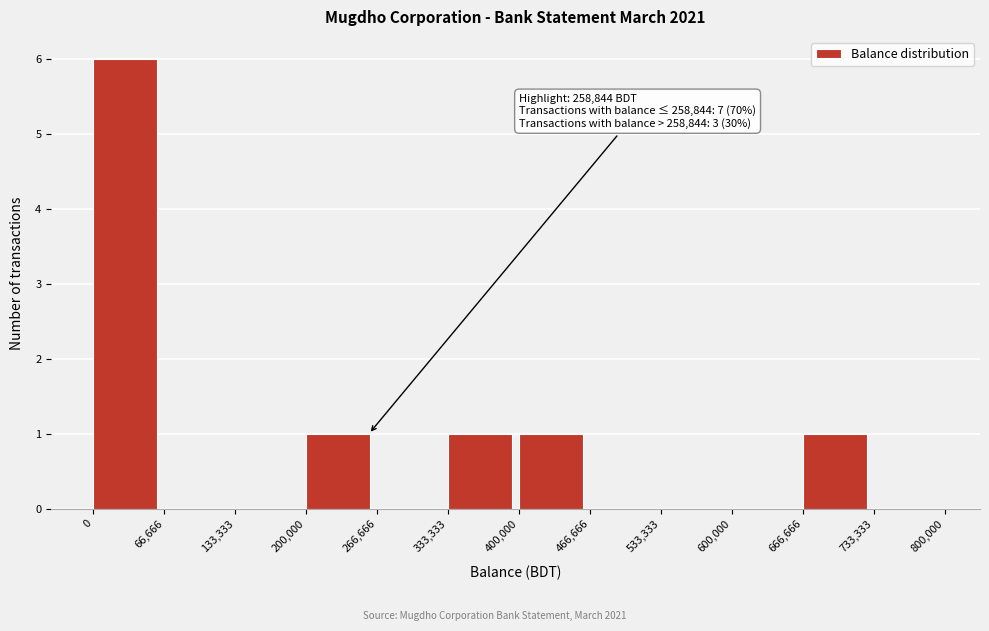

Over which range of the x-axis is the bar tallest?

0 to 66,666